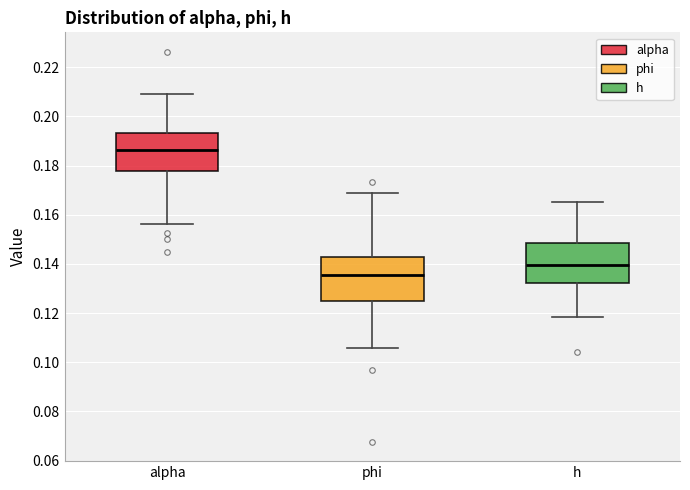

Where is the upper edge of the box for alpha on the y-axis? The values are not printed on the chart, so give them approximately, as read against the axis.

0.194